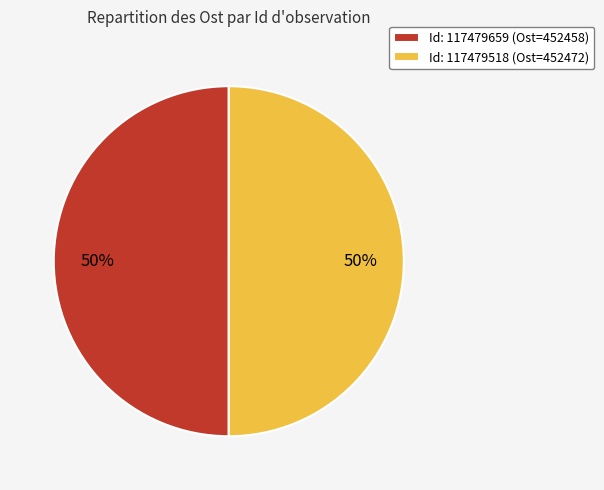

To the nearest percent, what portion does Id: 117479659 (Ost=452458) represent?

50%